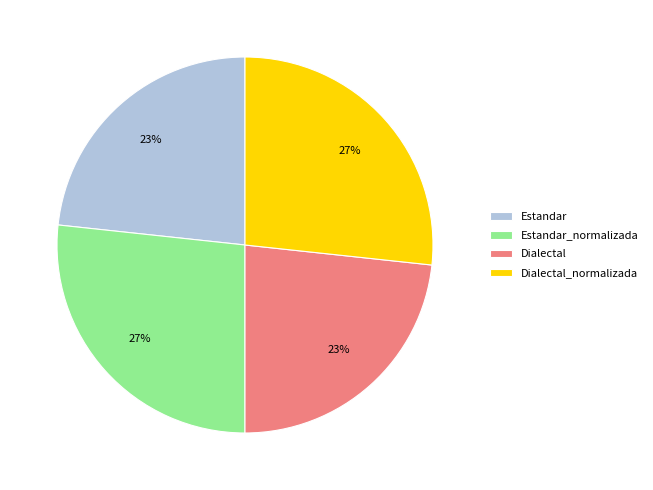

What is the ratio of the value at Dialectal to the value at Estandar_normalizada?

0.9